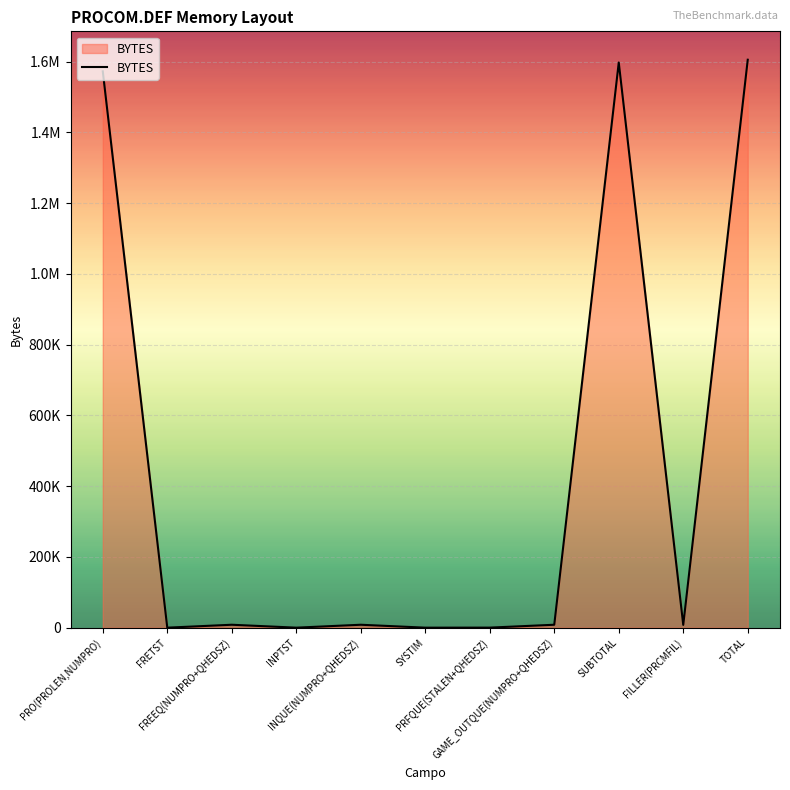

What is the label of the 5th point from the left?

INQUE(NUMPRO+QHEDSZ)